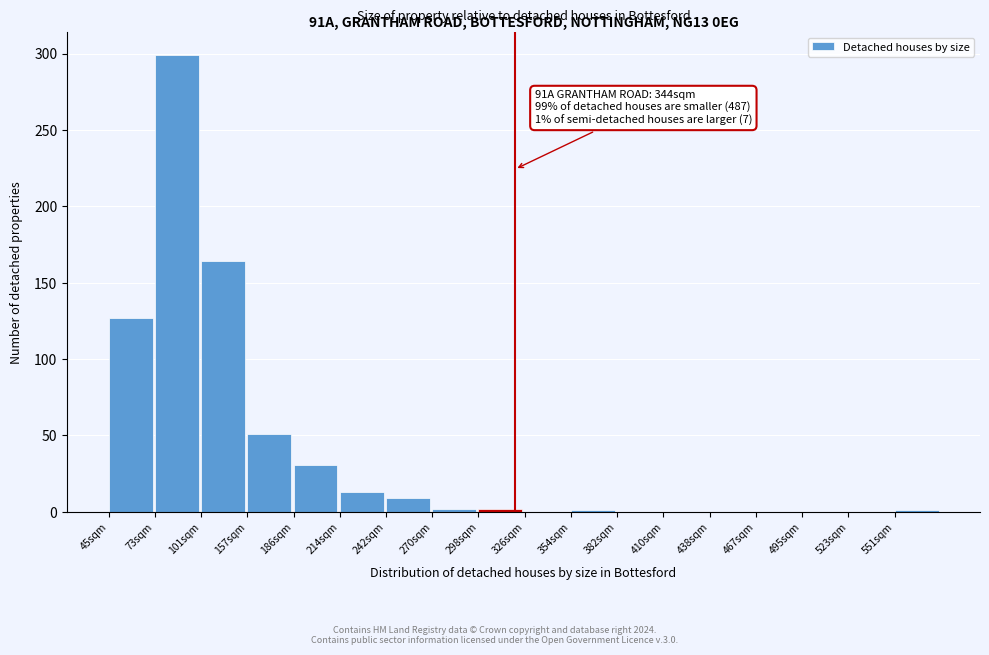

Which category has the highest value across all series?

73sqm